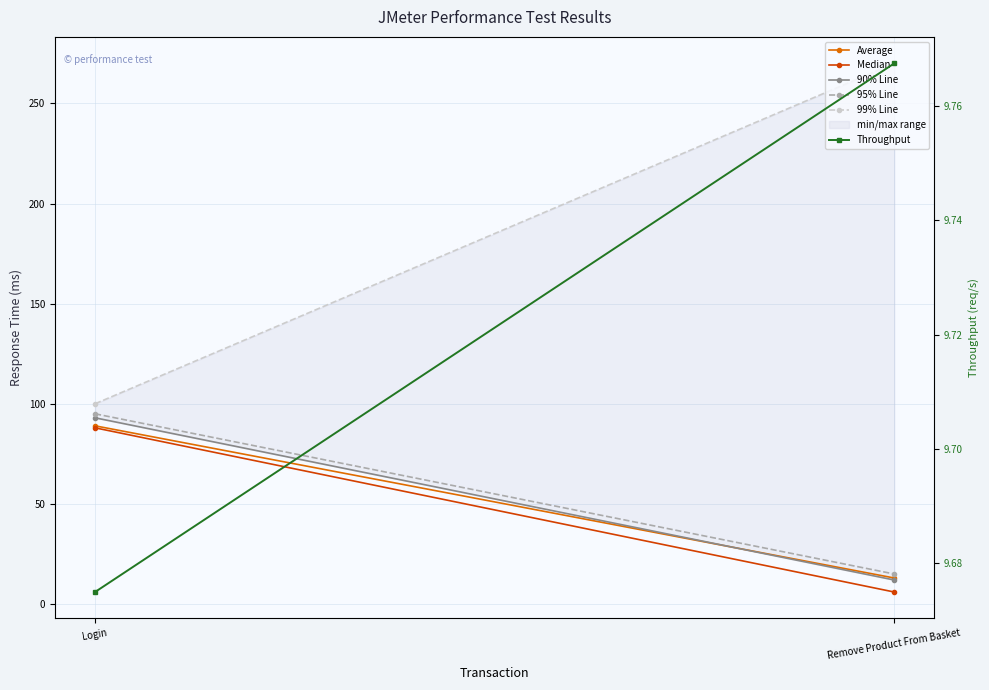

What position from the left is Login?

1